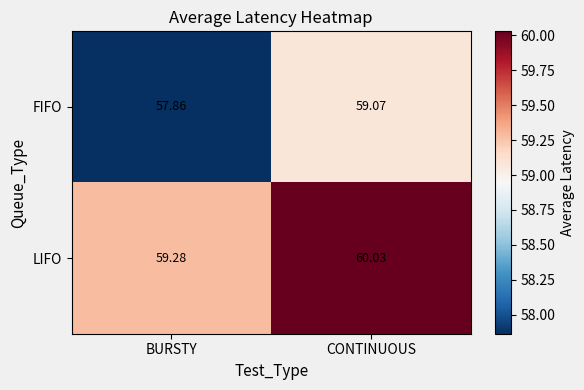

At which label does FIFO reach its peak?

CONTINUOUS